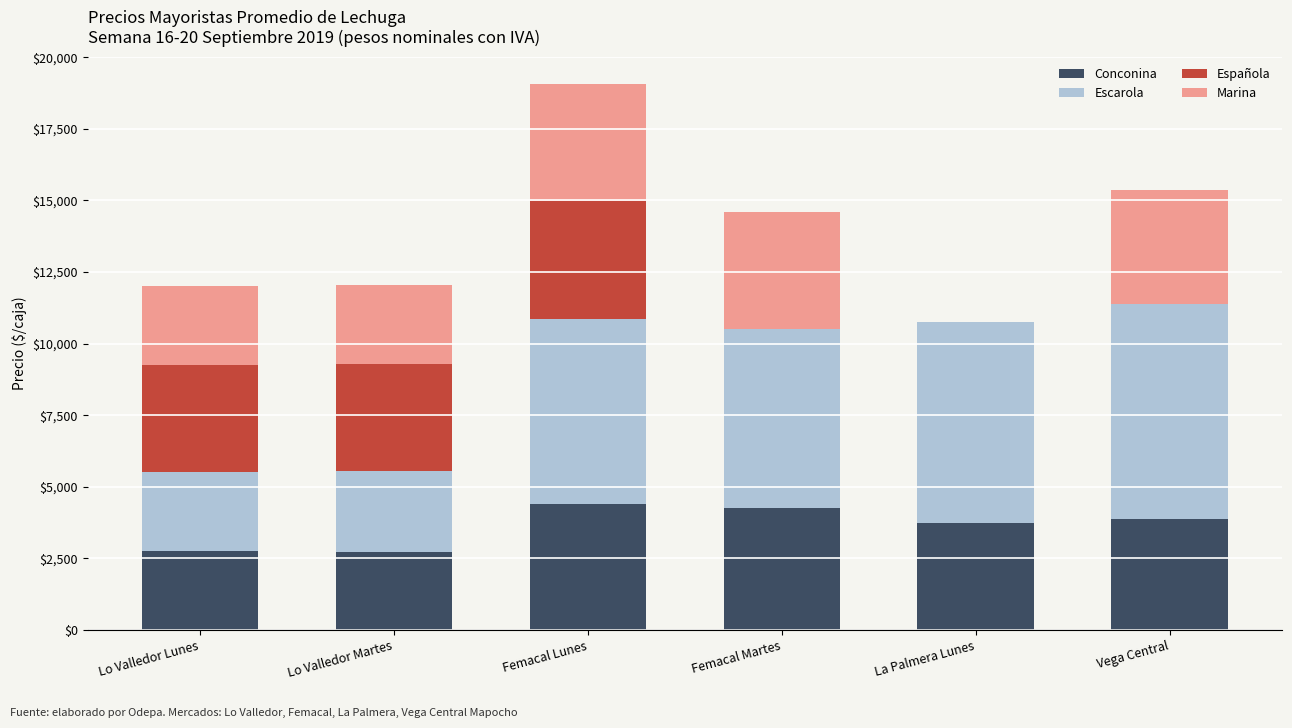

At which category is the sum across all series the highest?

Femacal Lunes